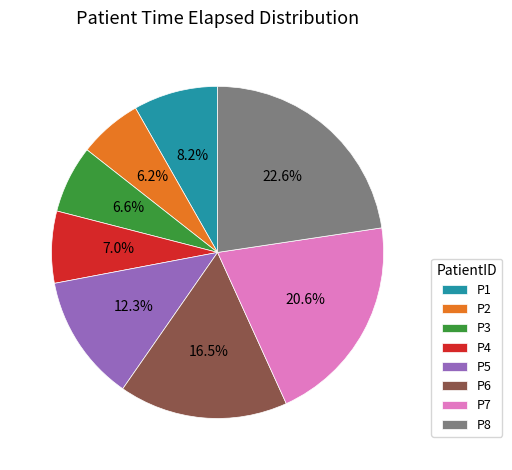

Is P4 the majority of the pie?

No